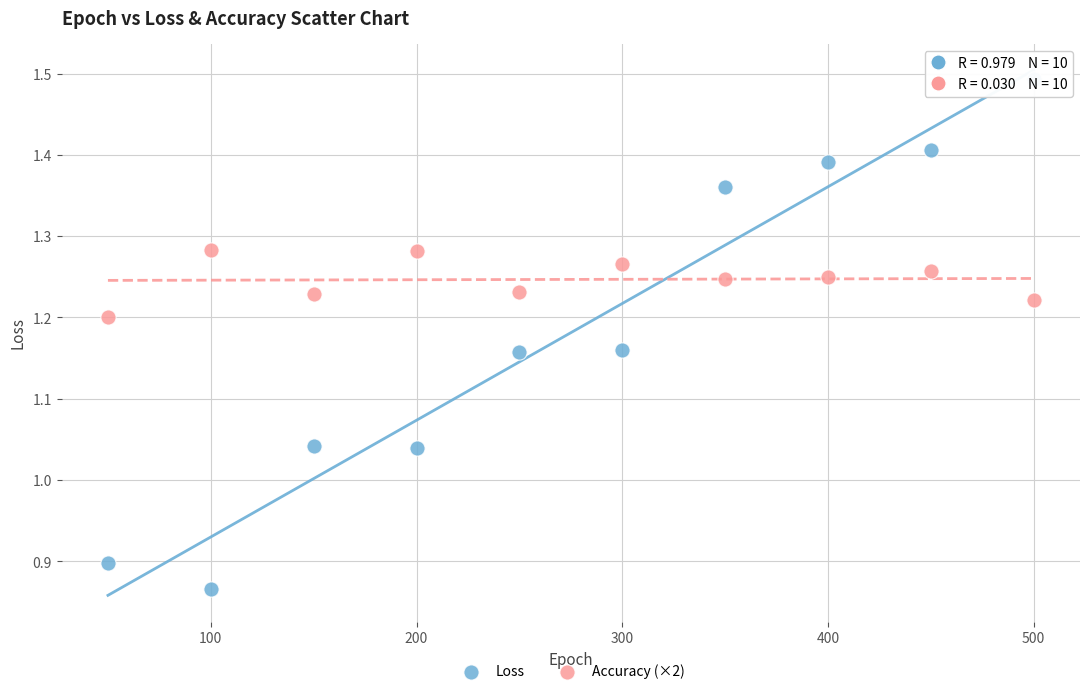

Which series contains the lowest Y value?

Loss